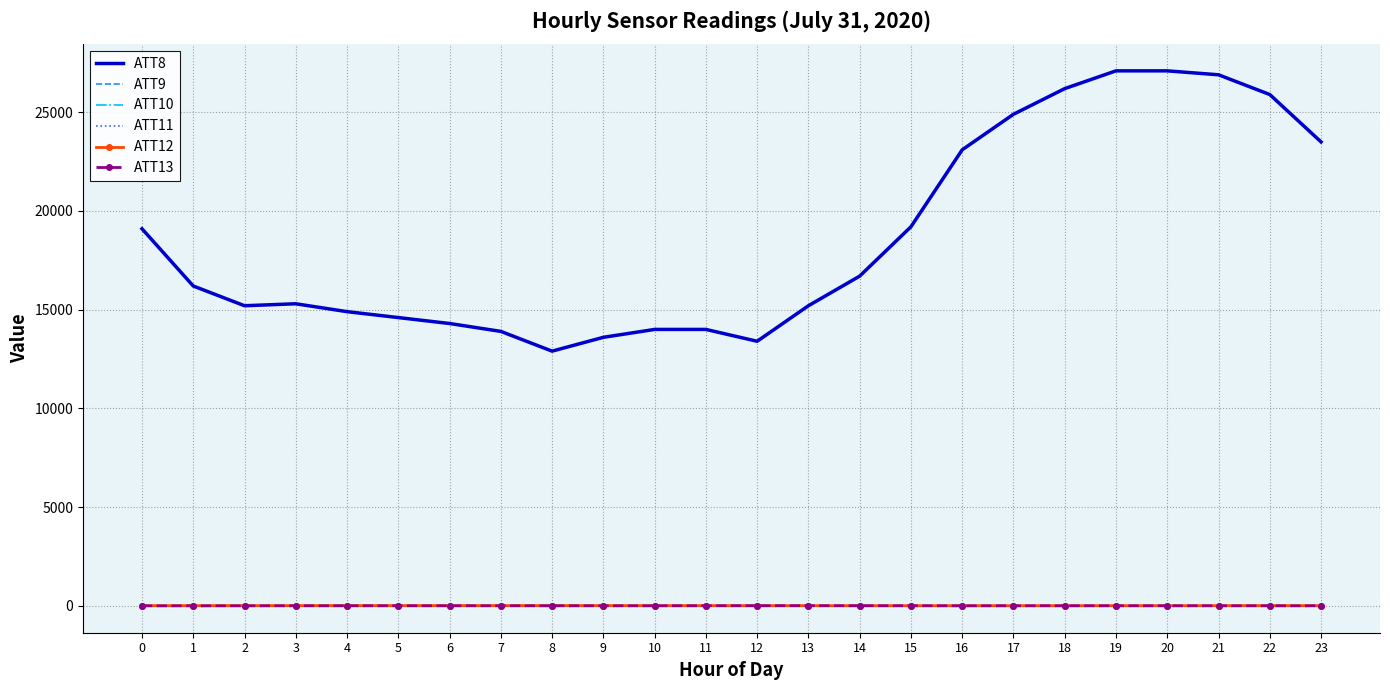

Is this an area chart (filled region under the line)?

No